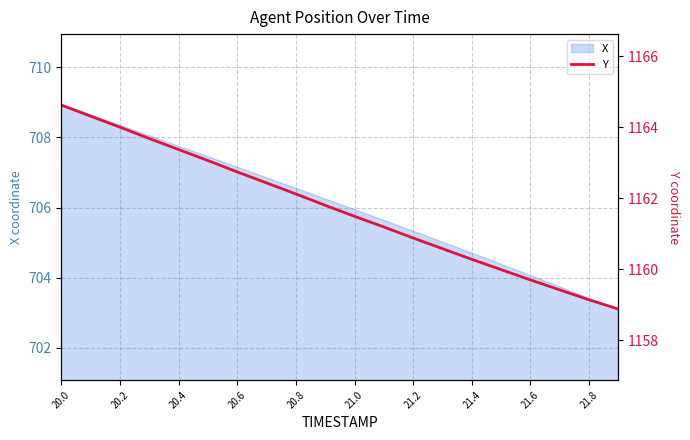

Is it true that X equals 704.1 at 21.6?

True